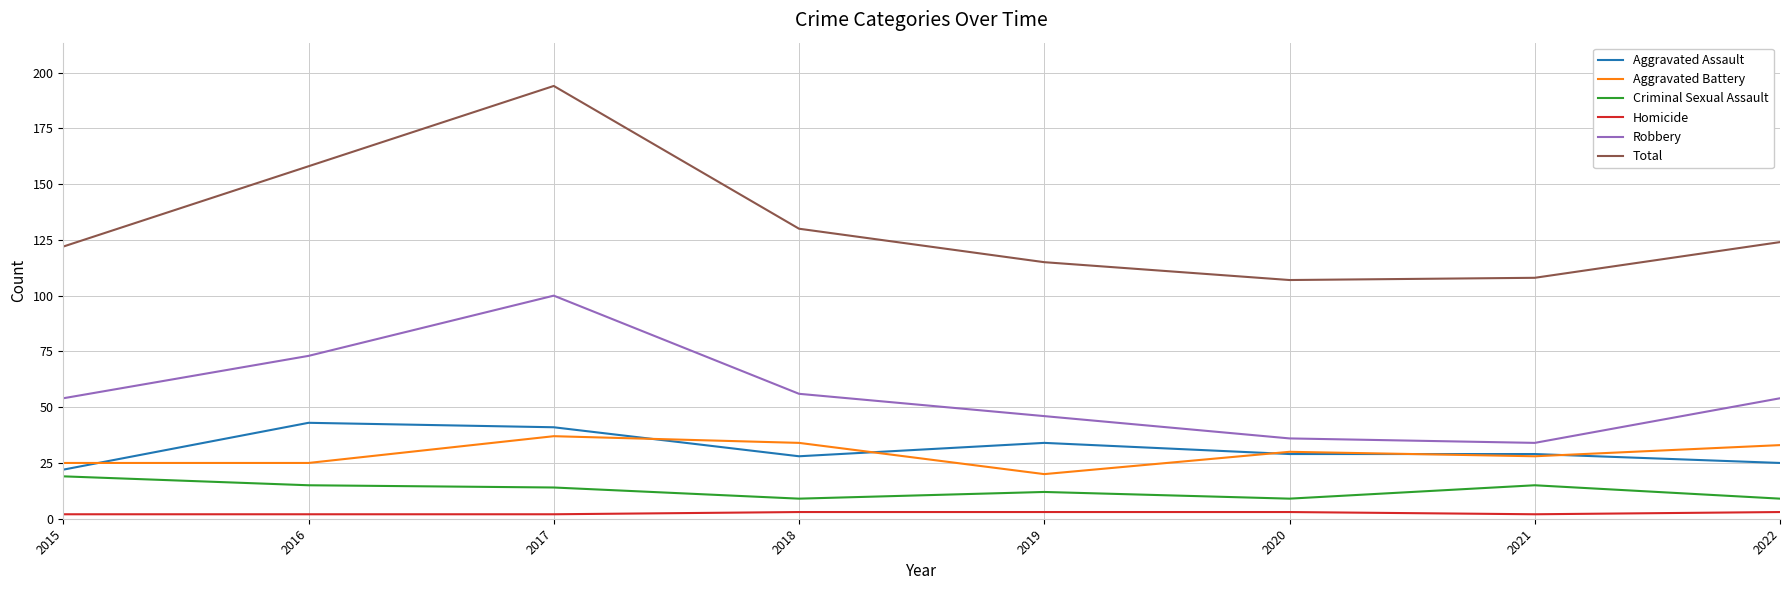

Which series changed the most between 2015 and 2016?

Total